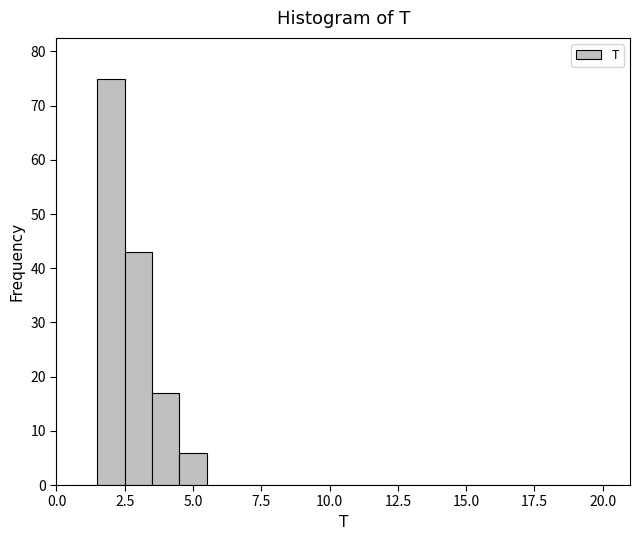

Read against the x-axis, roughly where is the centre of the tallest bar?

2.0